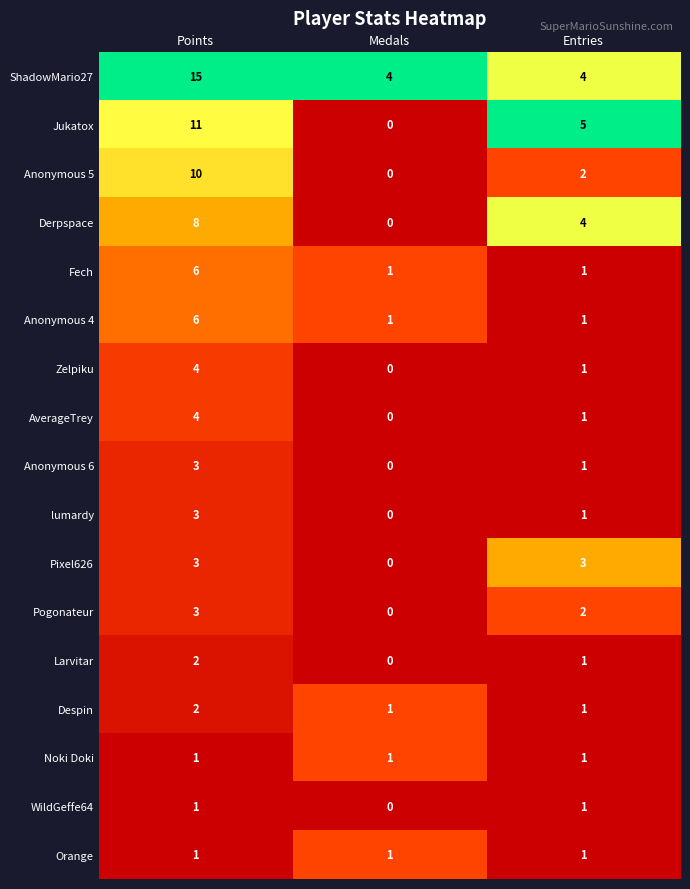

At which category is the sum across all series the highest?

Points